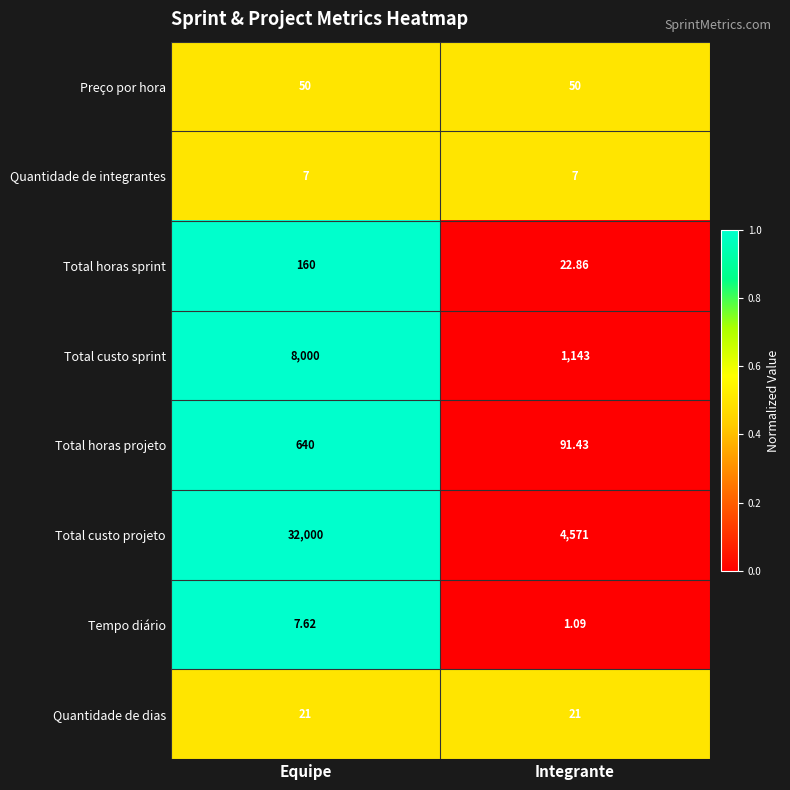

Which series changed the most between Equipe and Integrante?

Total custo projeto